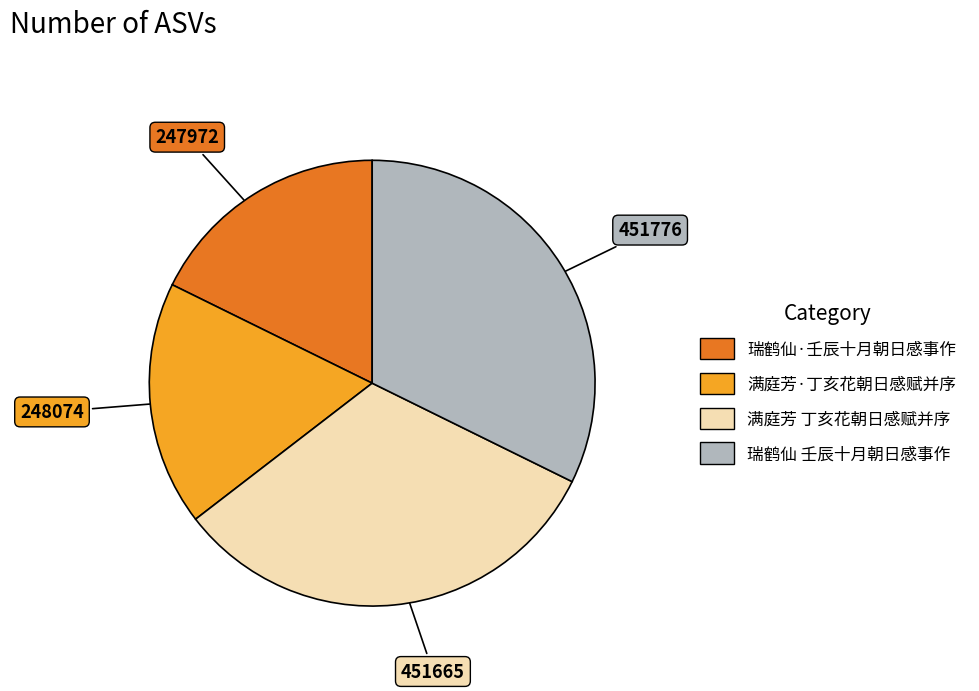

Does 满庭芳·丁亥花朝日感赋并序 represent more than half of the total?

No